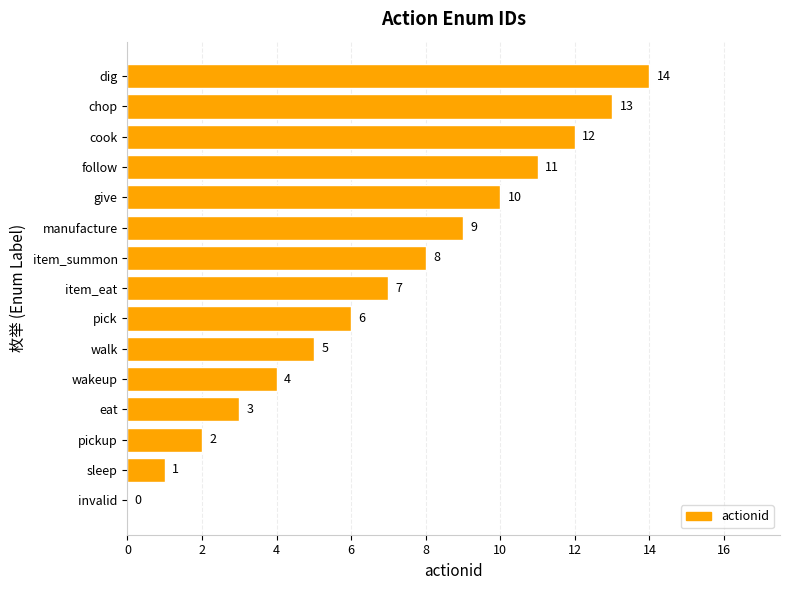

Where is the data nearest to the value 7?

item_eat